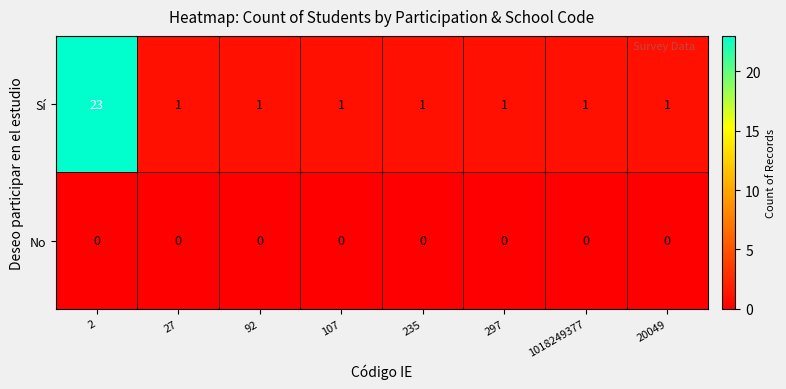

Which series has the largest total across all categories?

Sí